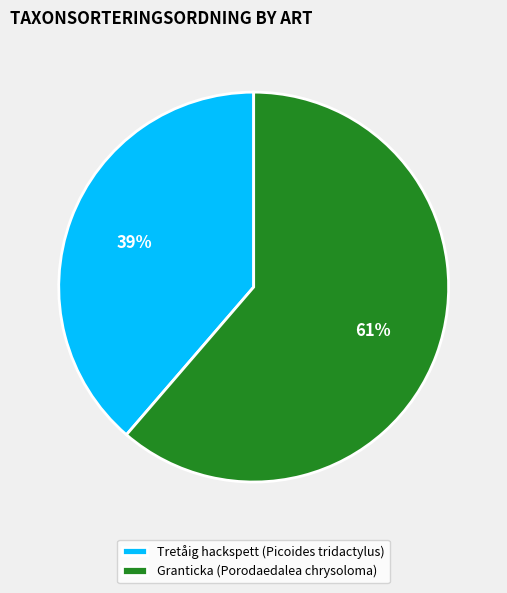

Count the number of slices in the pie.

2